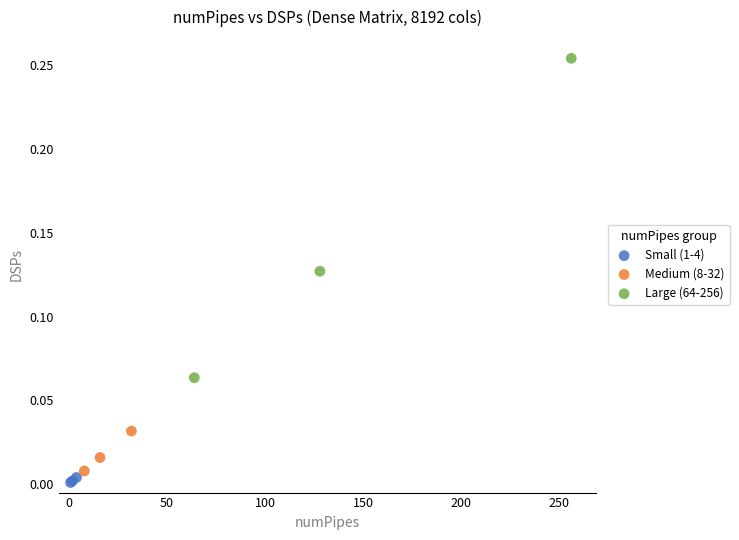

Which series has the largest Y range (max minus min)?

Large (64-256)